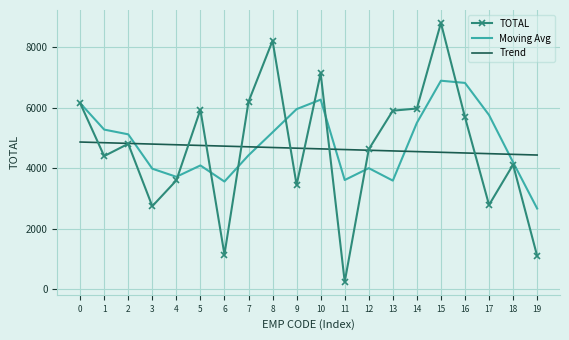

What is the sum of the TOTAL values at 13 and 1?

10298.0